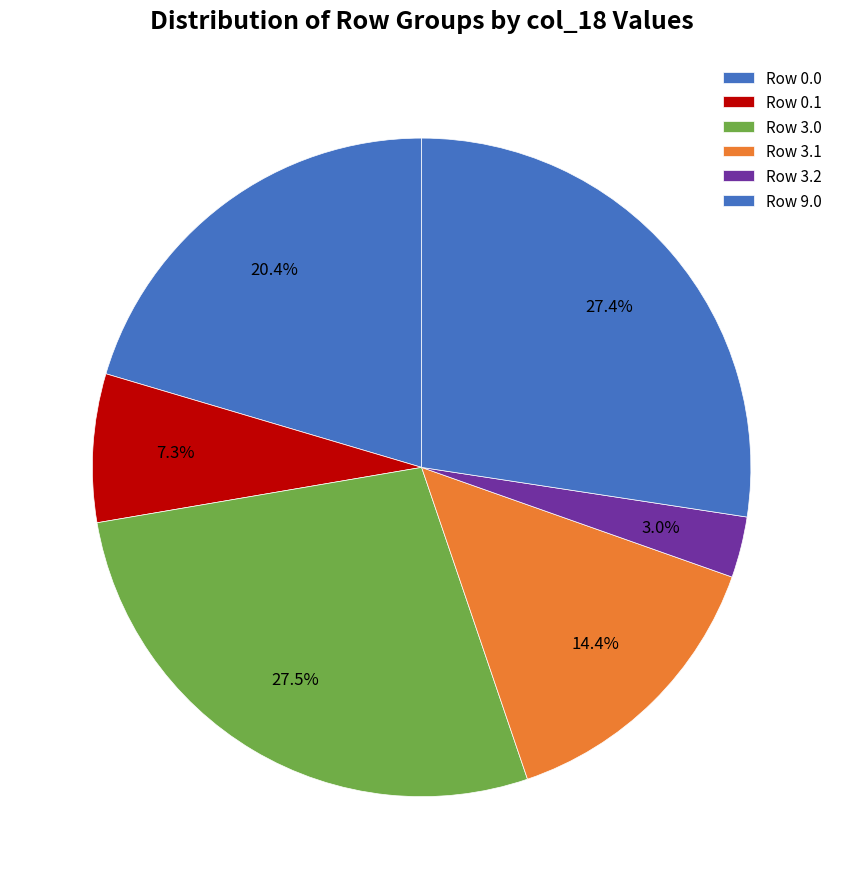

Which category has the biggest portion of the pie?

3.0